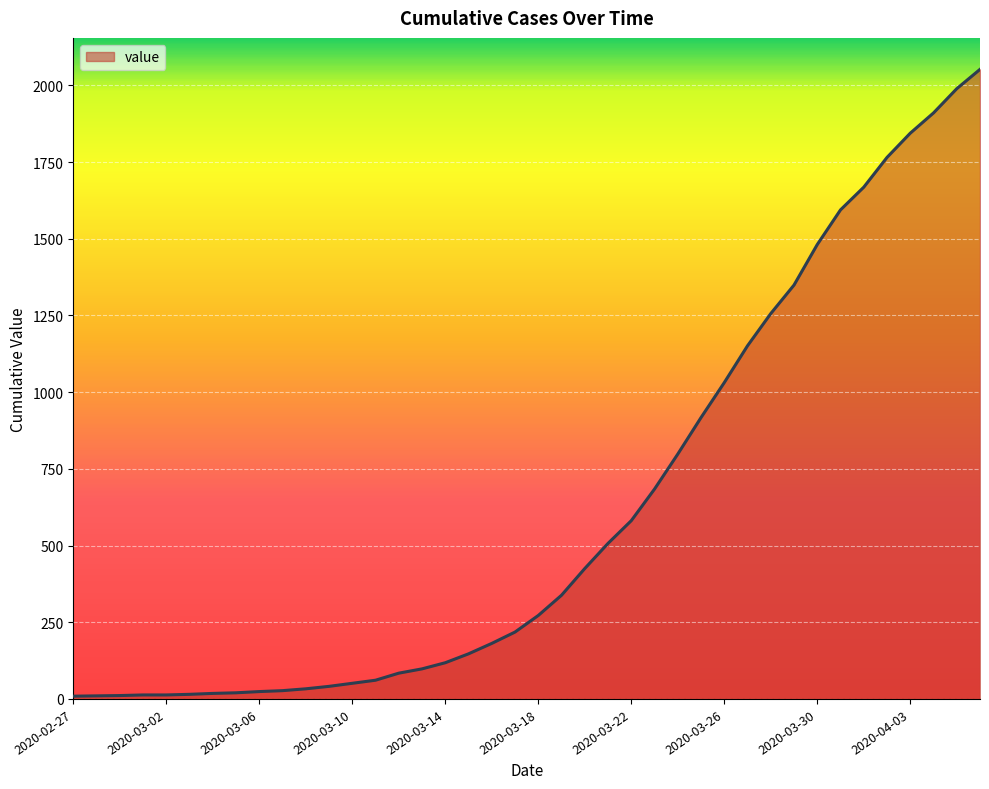

What is the maximum value shown in the chart?

2052